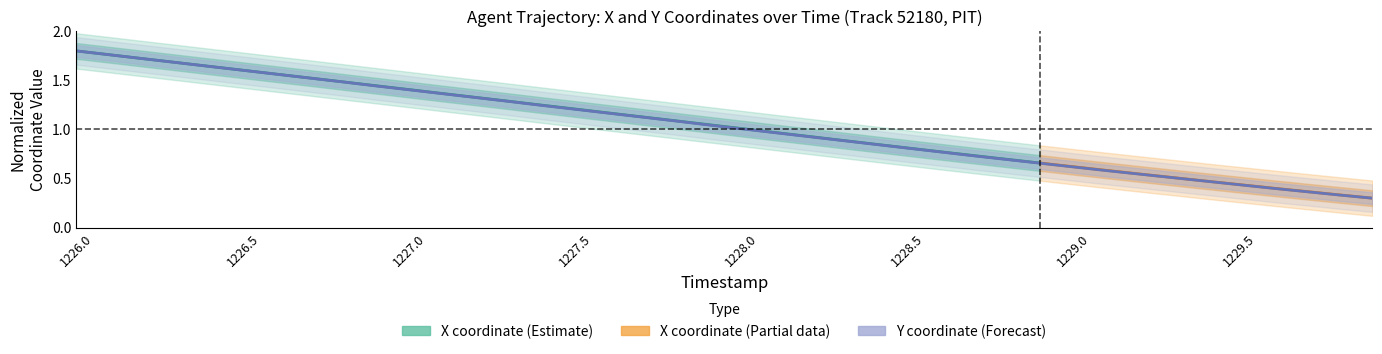

True or false: there are more than 2 points higher than both neighbors.

False